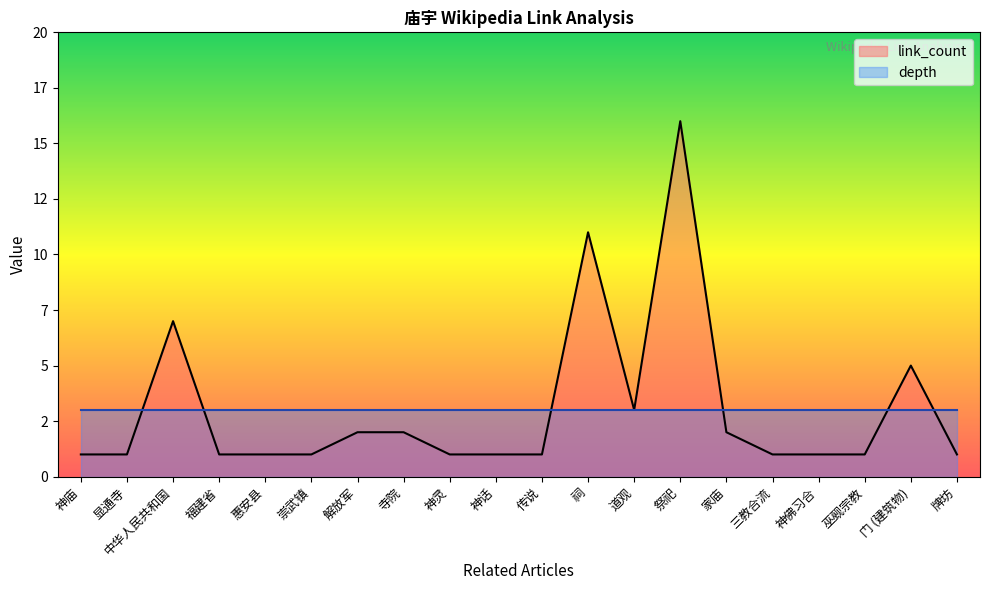

What are all the series names shown in the legend?

link_count, depth